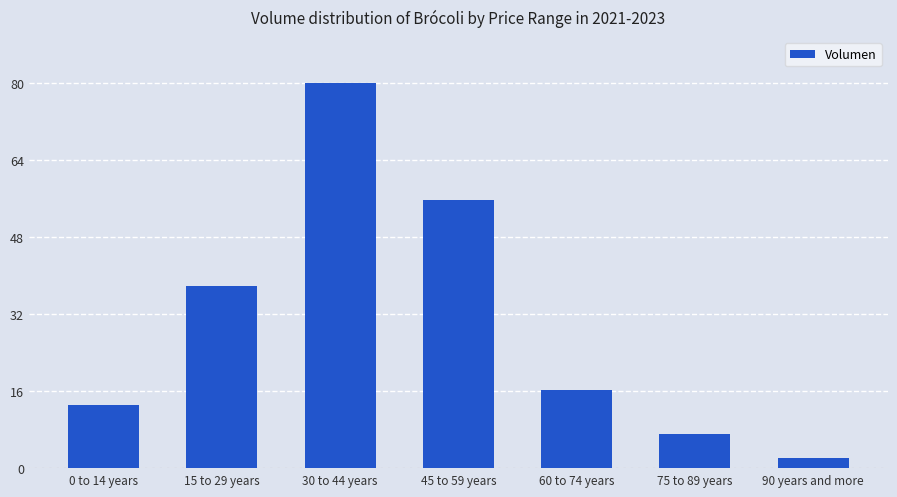

Does the chart contain any negative values?

No